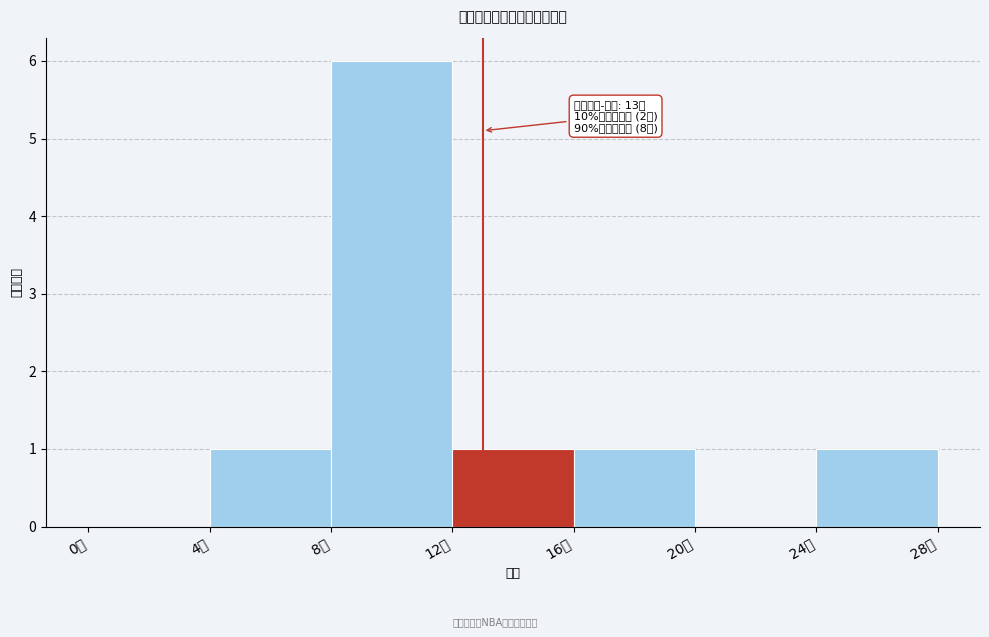

Which range on the x-axis has the tallest bar?

8 to 12